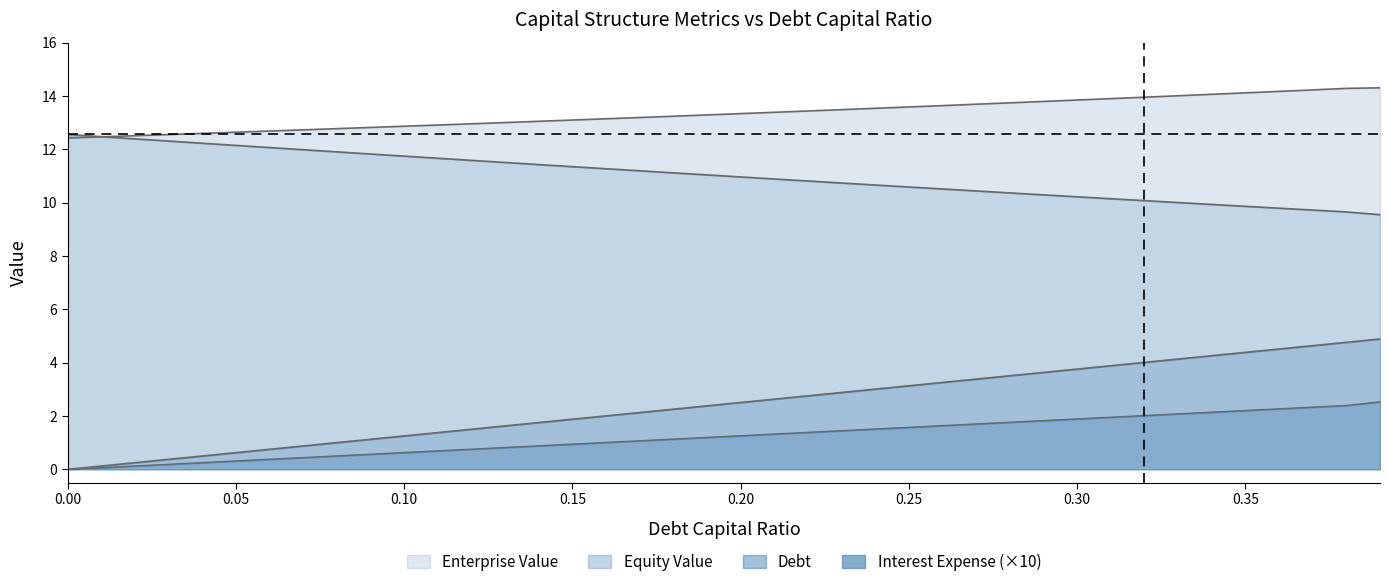

True or false: debt_capital and equity_value intersect in this chart.

False